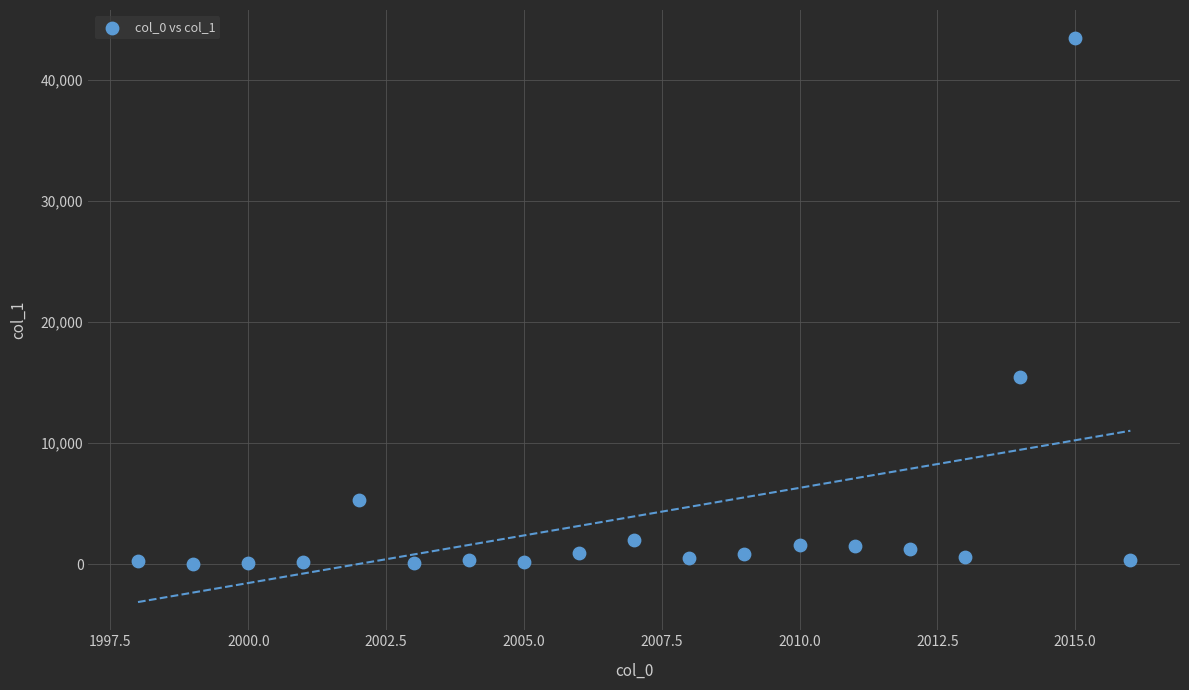

What Y value in the scatter plot is closest to 21730?

15492